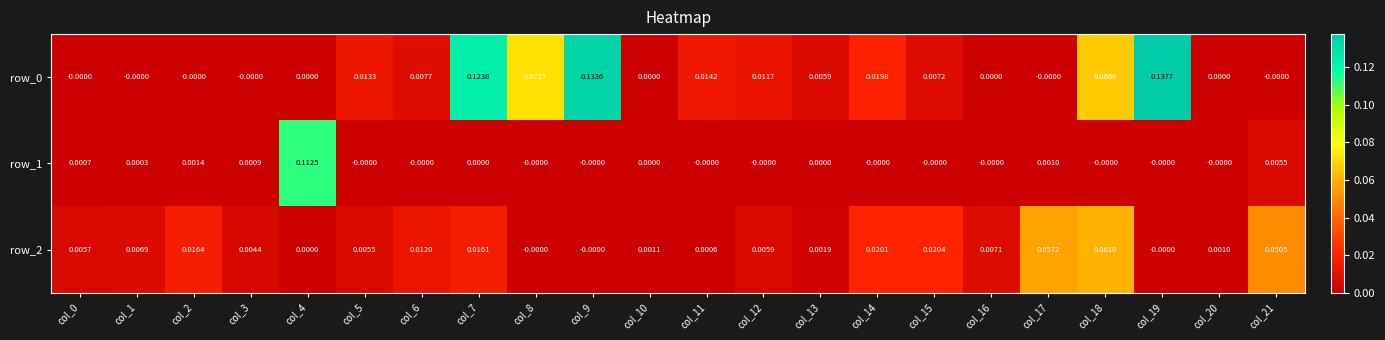

How many data points does each series have?

22